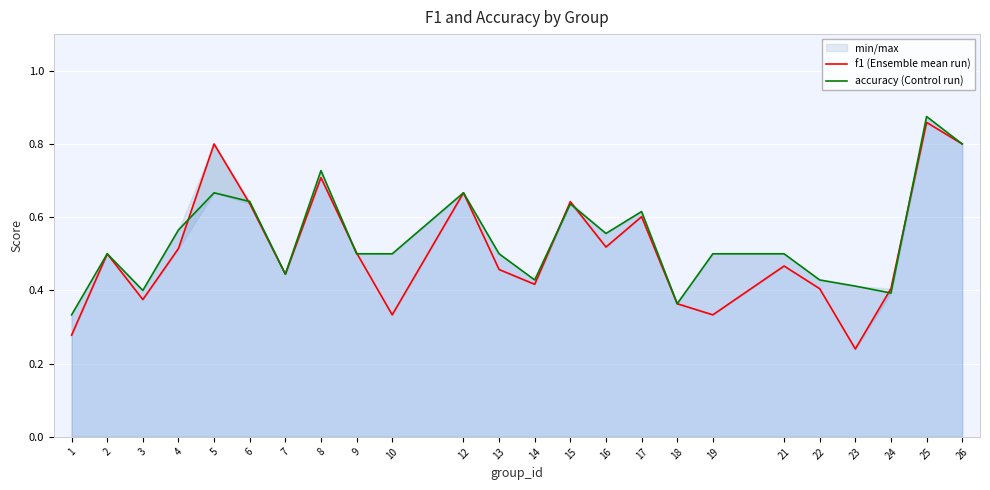

At which label does accuracy (Control run) reach its minimum?

1